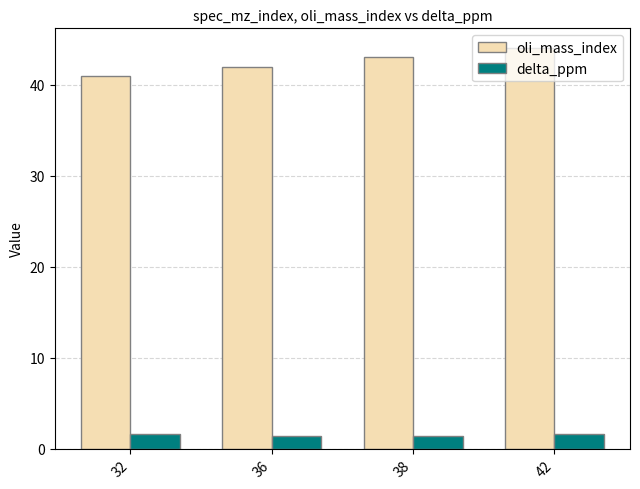

How many categories are shown in the chart?

4